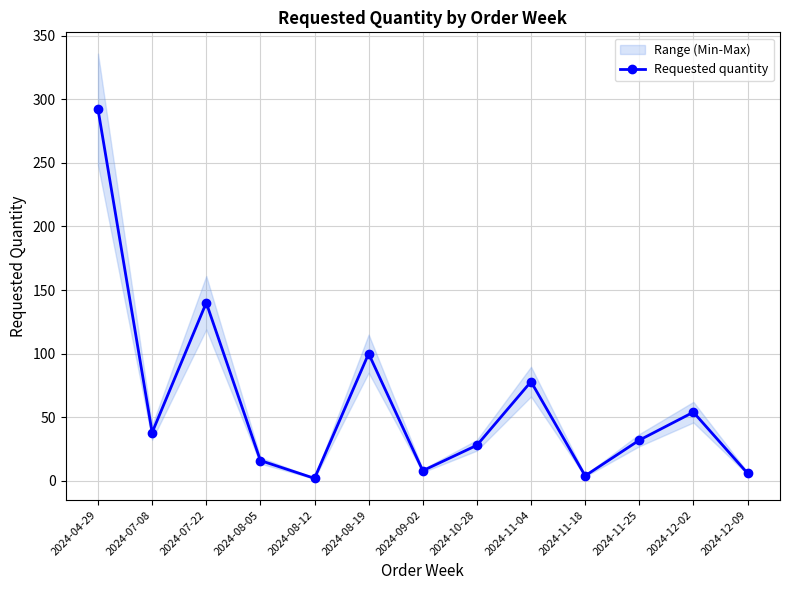

What is the change in value from 2024-09-02 to 2024-12-09?

-2